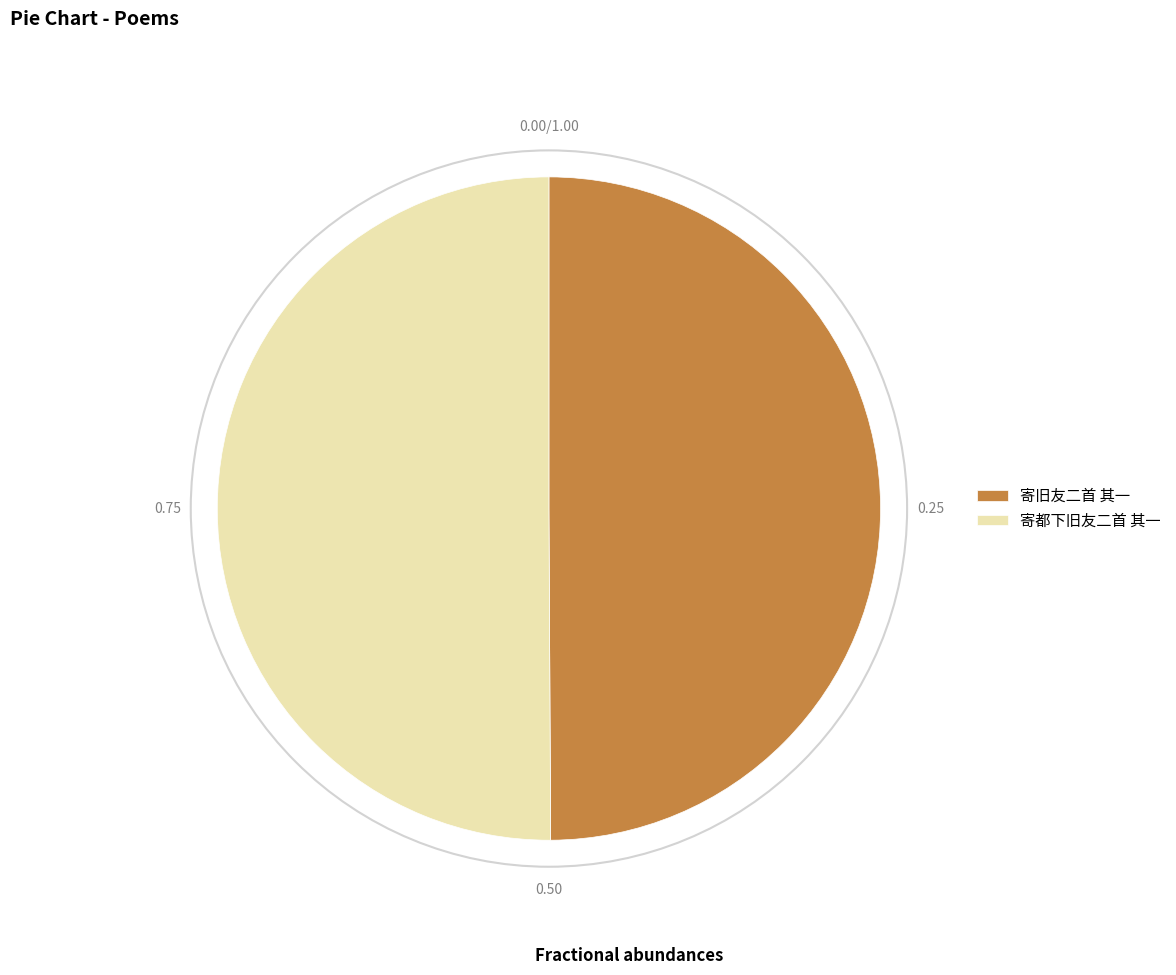

Is the sum of 寄都下旧友二首 其一 and 寄旧友二首 其一 greater than half?

Yes